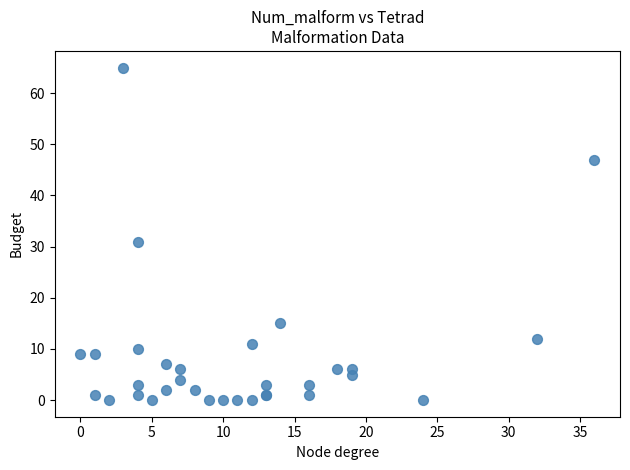

What Y value in the scatter plot is closest to 32?

31